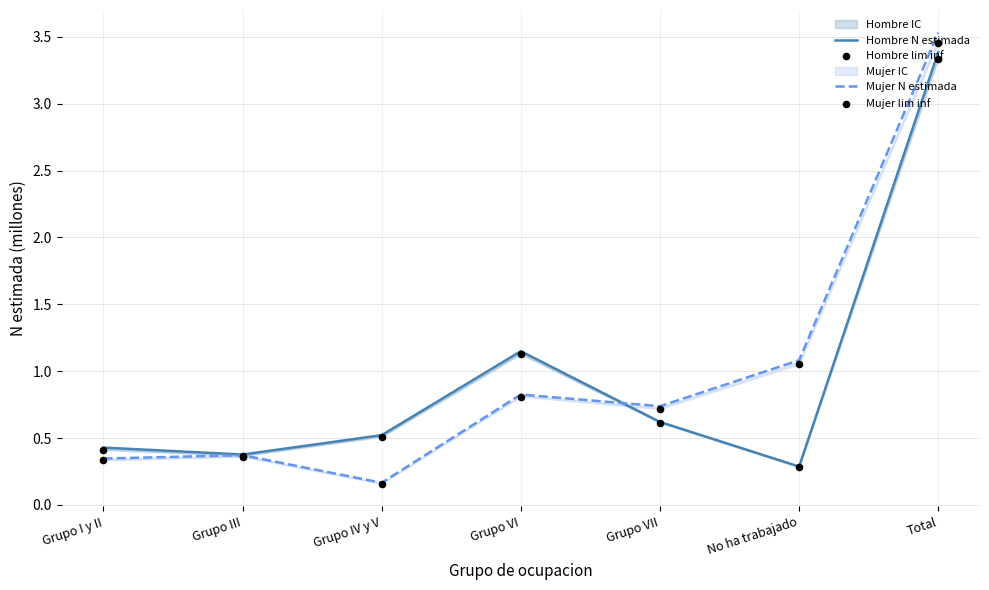

Which series has the widest spread of Y values?

Mujer N estimada